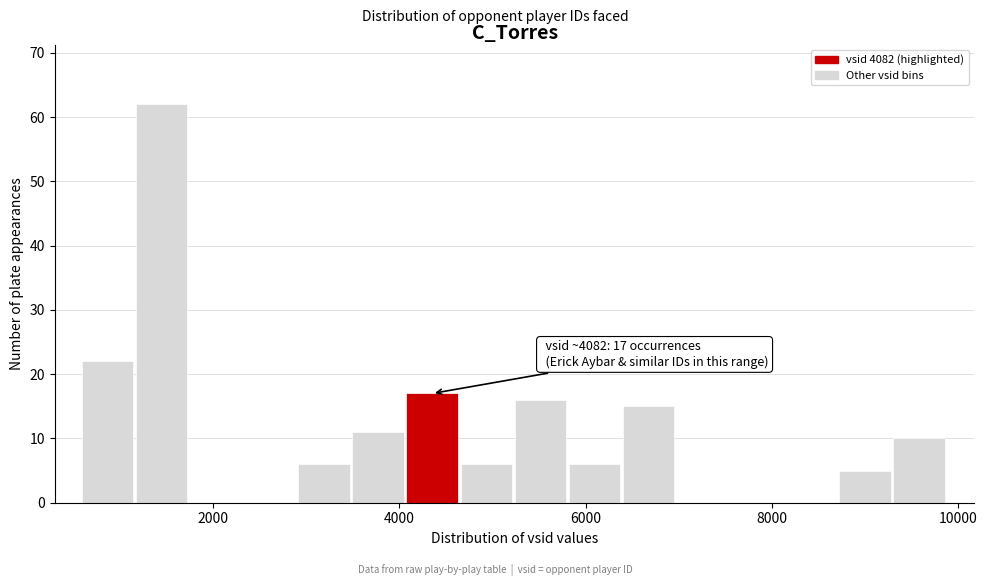

Read against the x-axis, roughly where is the centre of the tallest bar?

1400